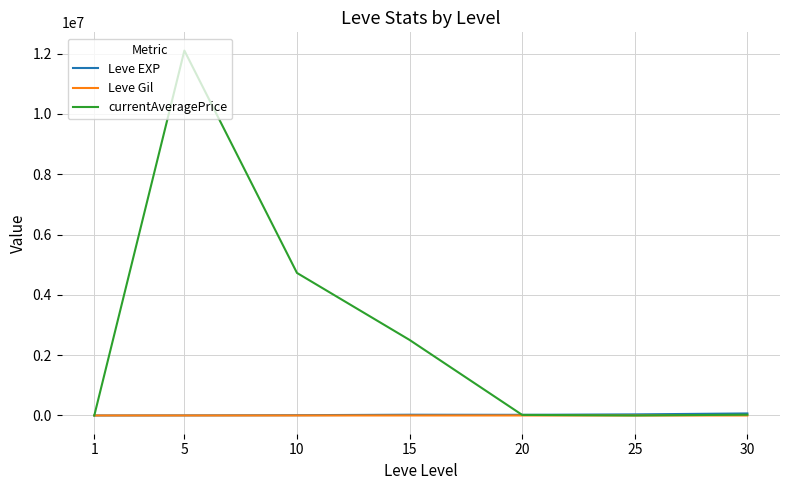

Which series has the largest total across all categories?

currentAveragePrice